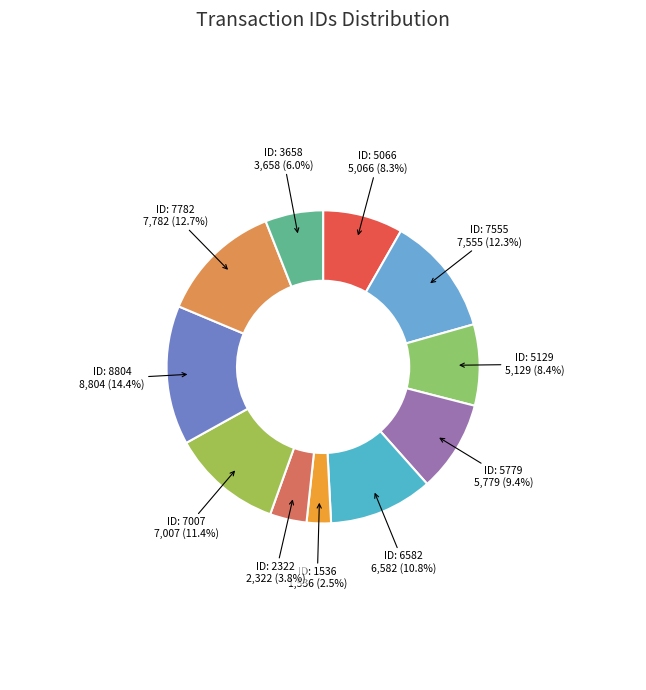

How many slices are in this pie chart?

11